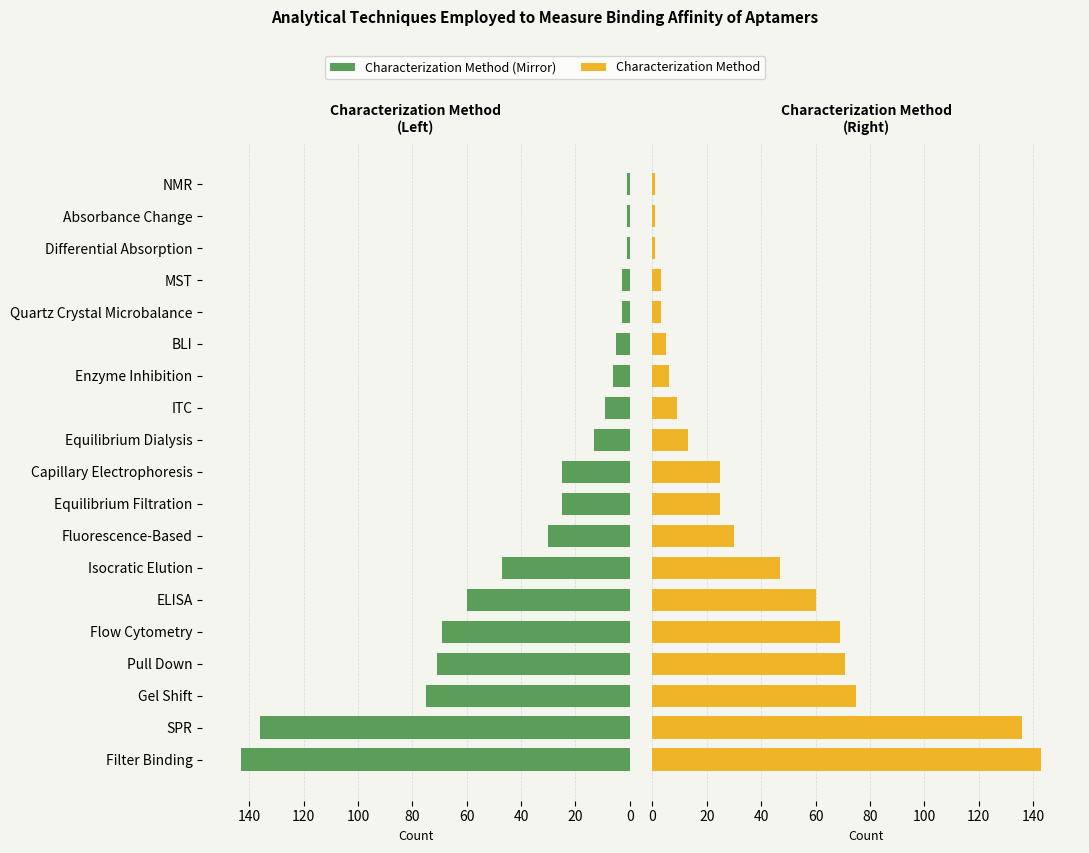

What position from the left is Quartz Crystal Microbalance?

15